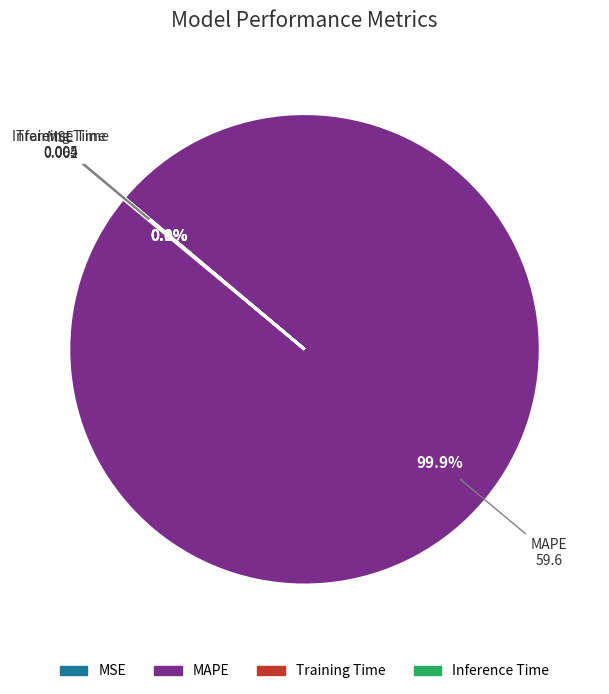

Which slice is the largest?

MAPE